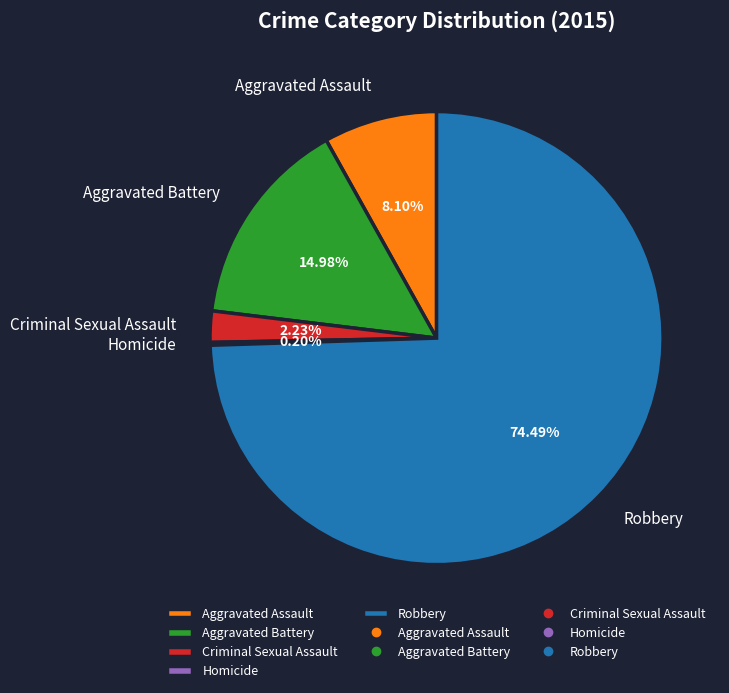

Is Robbery the majority of the pie?

Yes